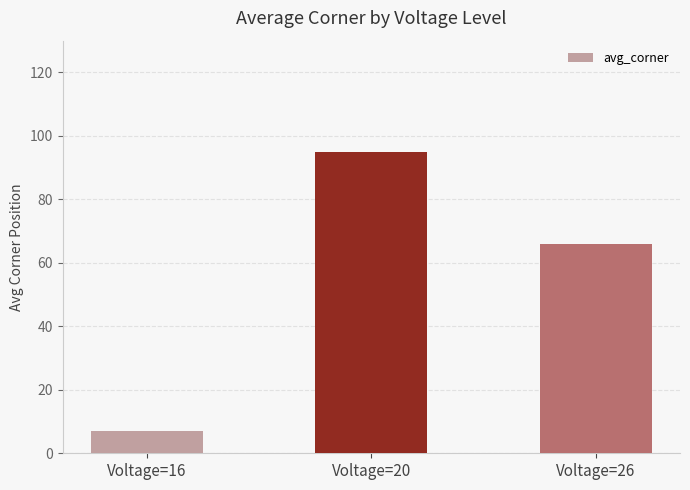

Approximately how many times larger is the value at Voltage=20 compared to Voltage=16?

13.6